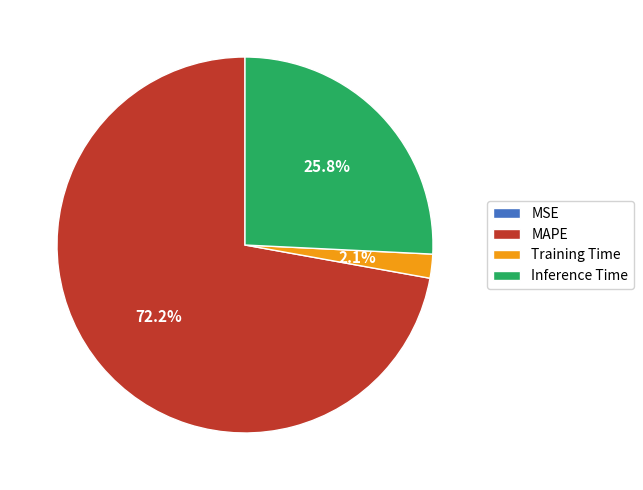

What is the largest slice in the pie chart?

MAPE